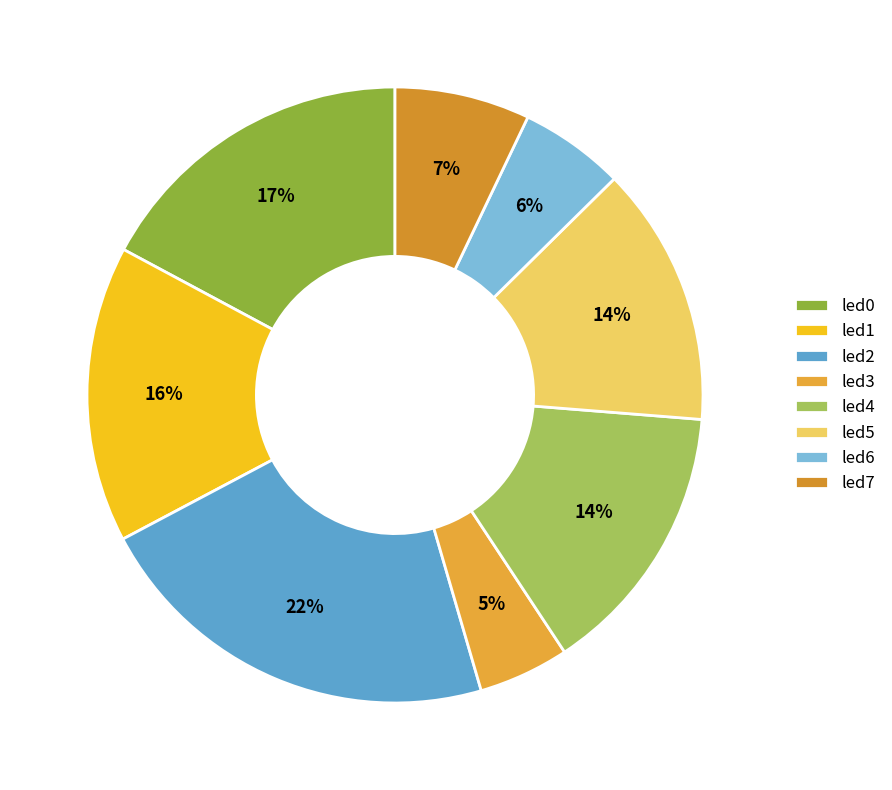

Between led3 and led6, which is larger?

led6